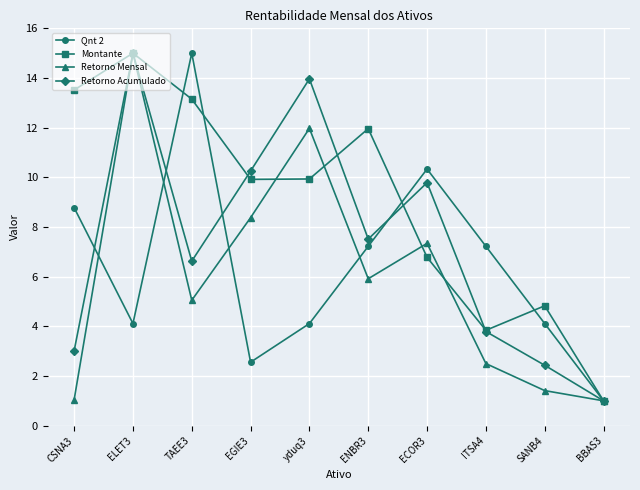

What is the label of the 7th point from the right?

EGIE3